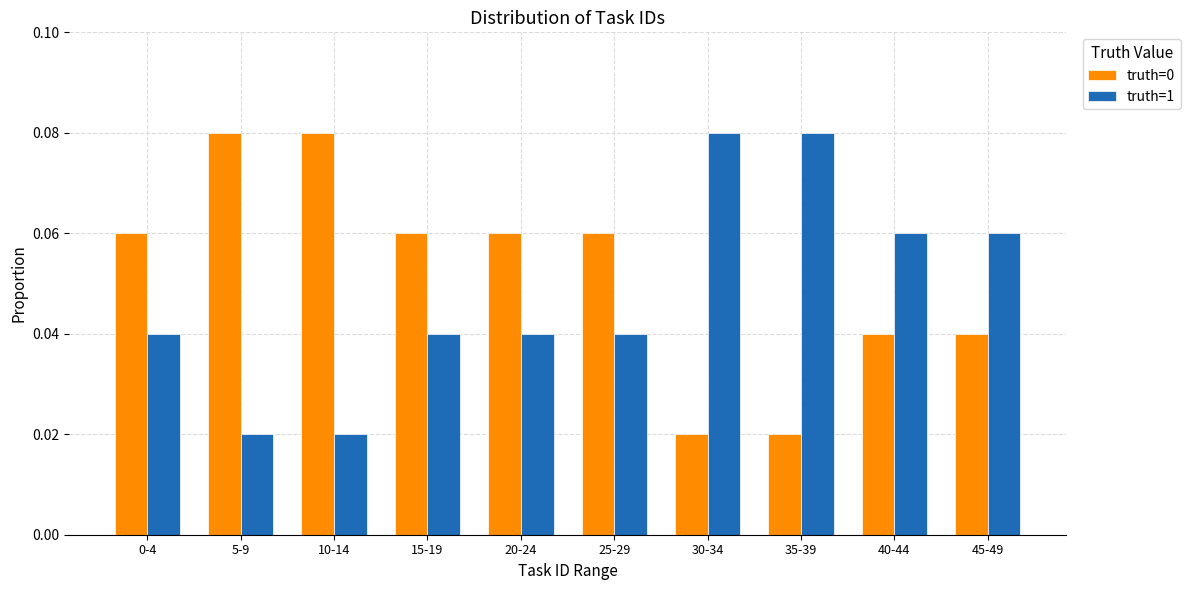

What is the sum of all truth=0 values?

0.5